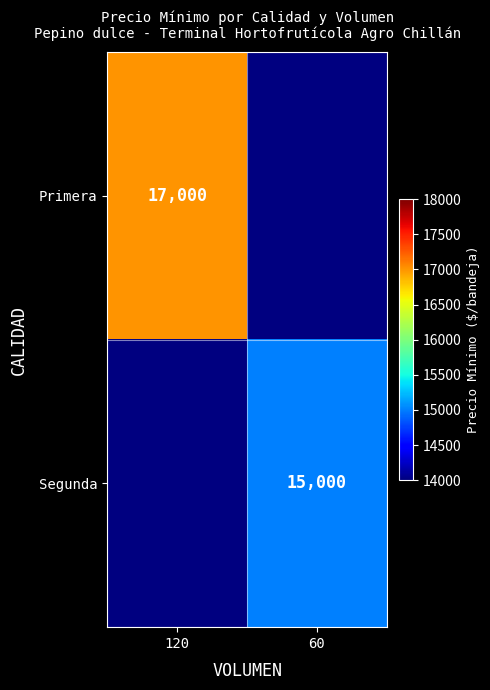

The value of Segunda at 60 is 3919.8. True or false?

False